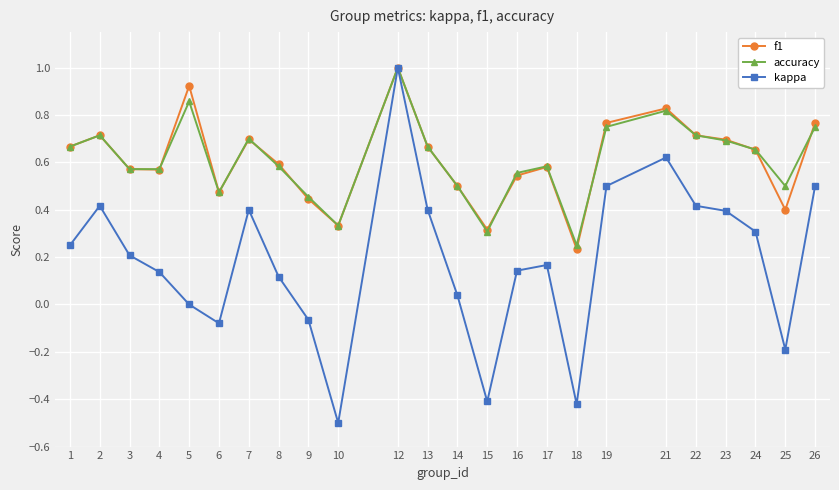

The value of kappa at 5 is 0.0. True or false?

True